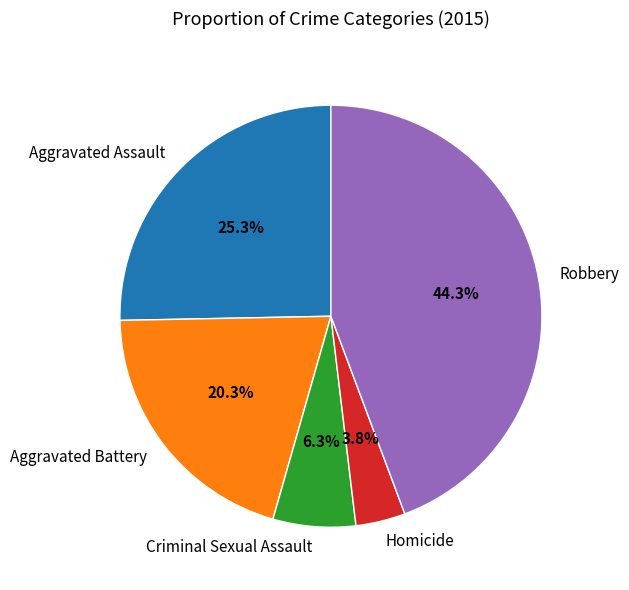

Which has a higher value, Aggravated Assault or Homicide?

Aggravated Assault